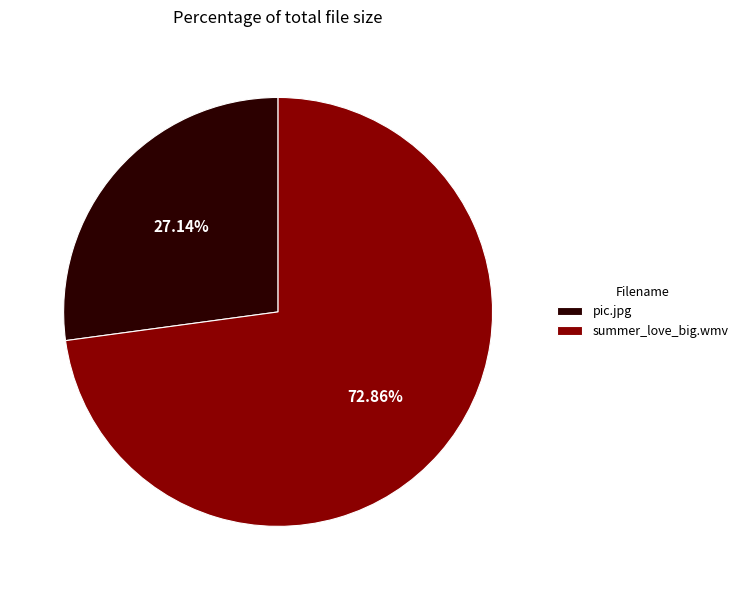

Which has a higher value, pic.jpg or summer_love_big.wmv?

summer_love_big.wmv